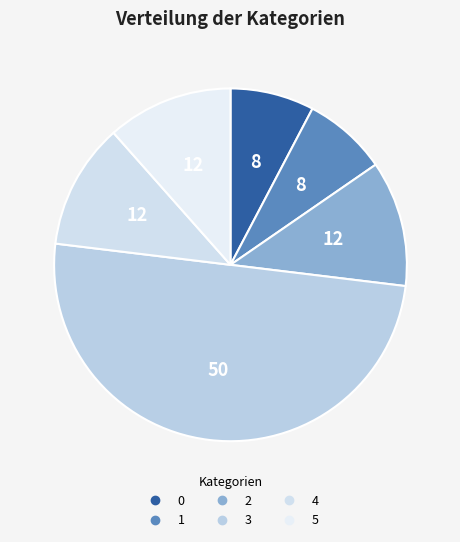

Is it true that 5 is 1% of the pie?

False